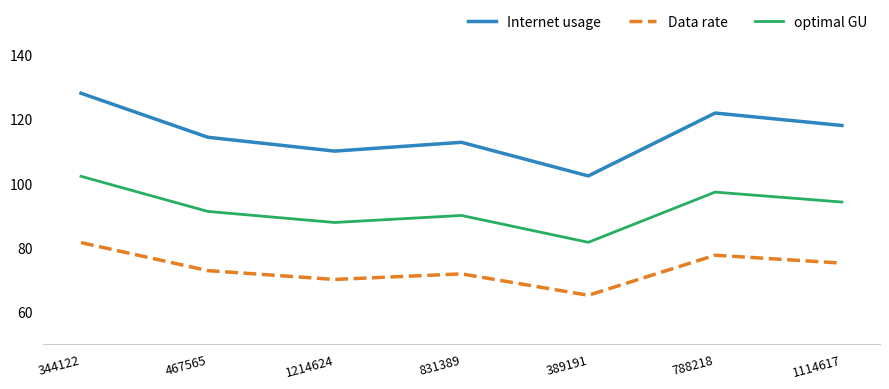

At which category does Data rate reach its first local peak?

831389